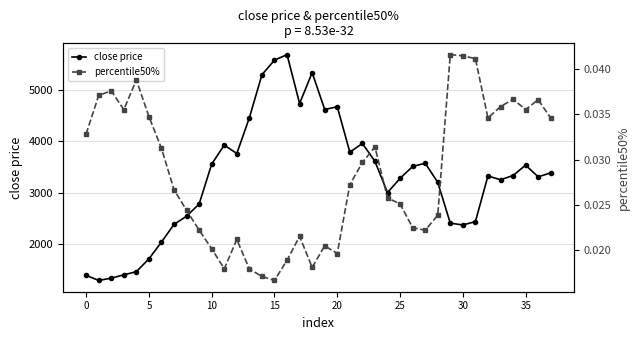

What is the highest value of the close price series?

5688.5